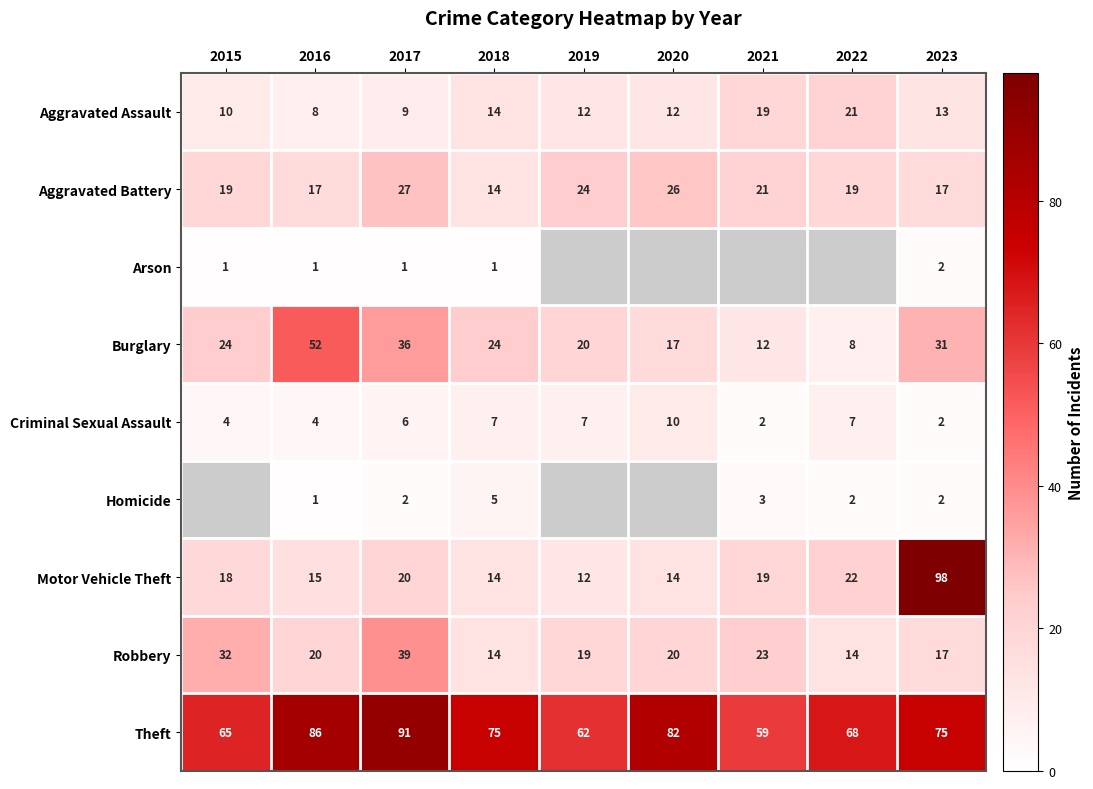

At how many categories does at least one series exceed 65?

6